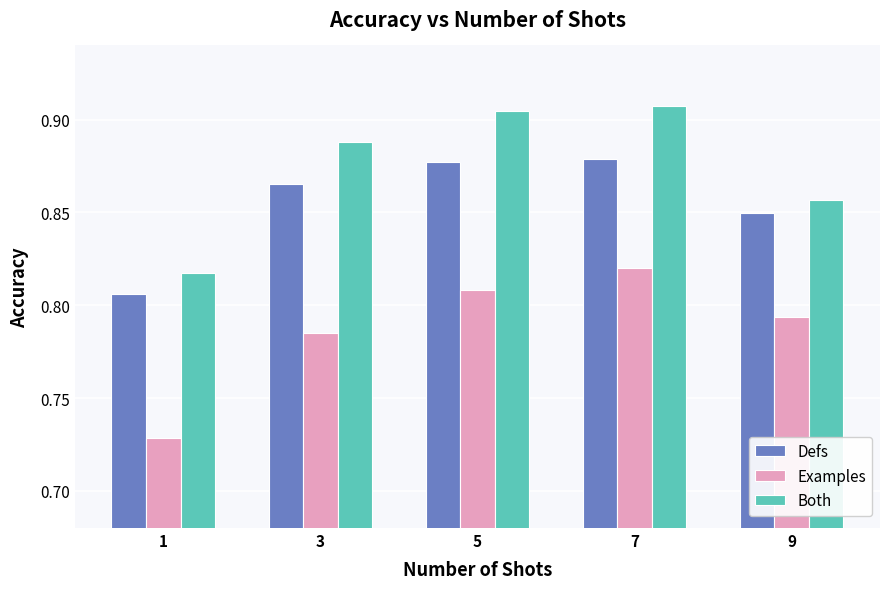

At how many categories does at least one series exceed 0?

5